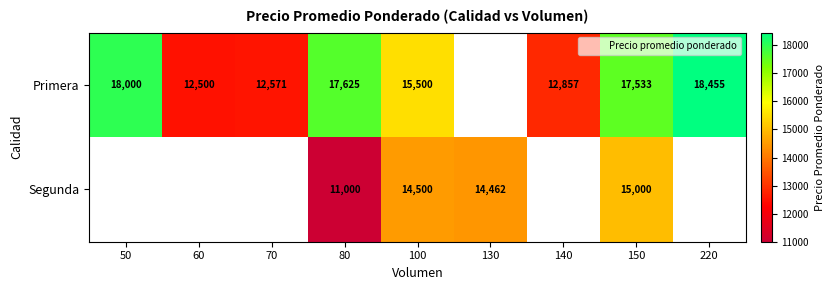

The value of Segunda at 80 is 11000. True or false?

True